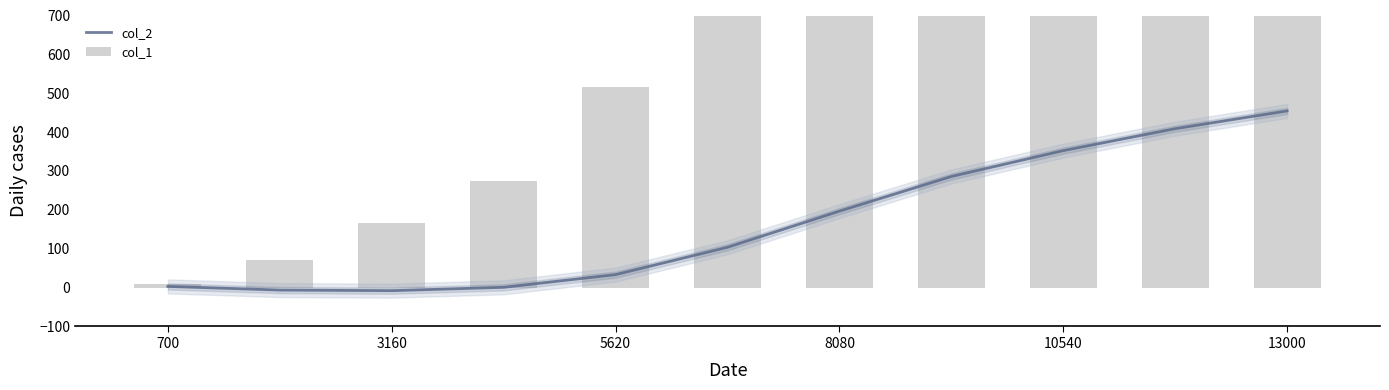

Reading left to right, list all the values displayed in this chart.

col_2: 3.0	-6.3	-7.9	0.7	33.4	103.8	196.7	285.8	352.4	408.9	454.5
col_1: 10.0	72.0	167.0	274.0	515.0	748.0	859.0	1386.0	1410.0	2178.0	2617.0